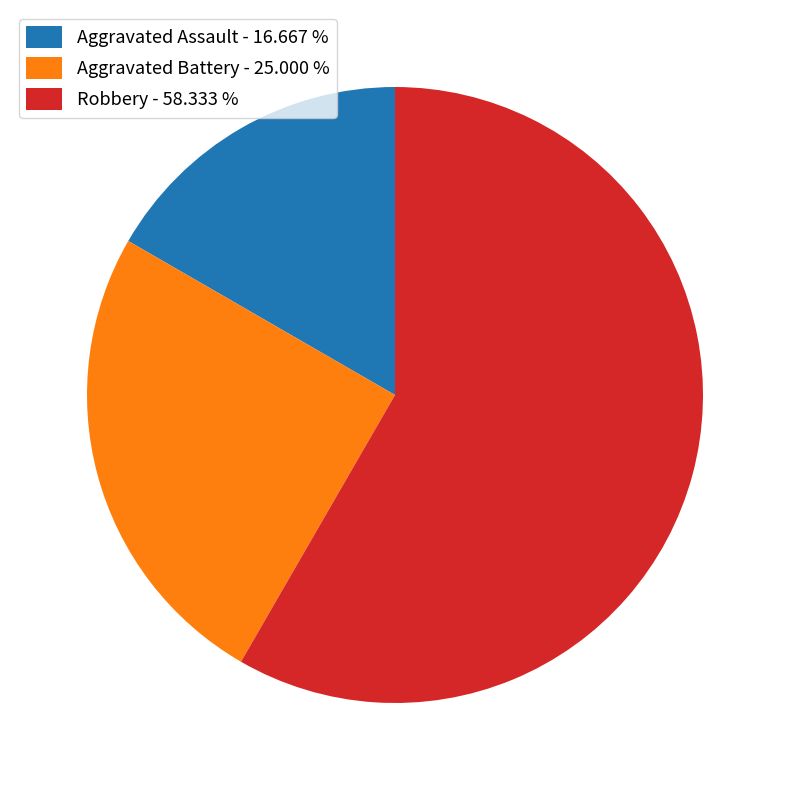

Is there any slice that represents more than half of the pie?

Yes